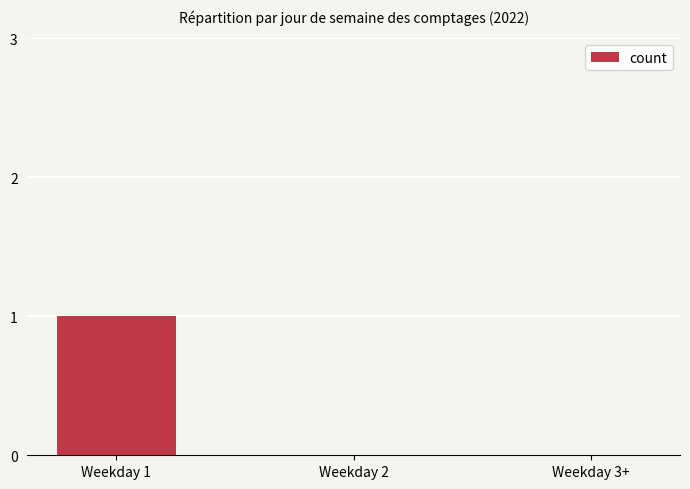

True or false: the data shows 0 at Weekday 2.

True